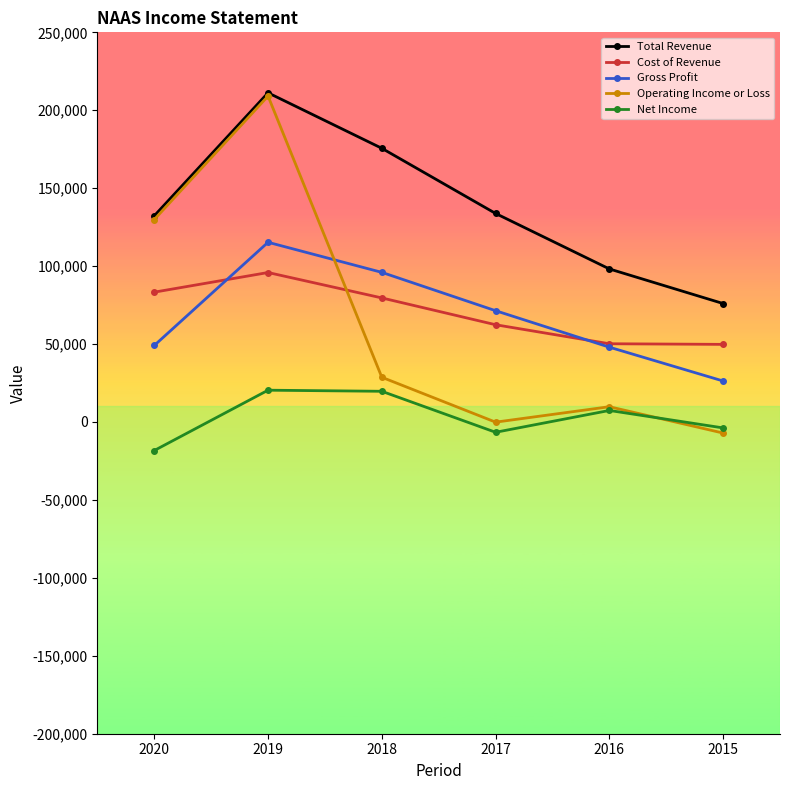

In Cost of Revenue, how many points are higher than both neighbors (excluding endpoints)?

1